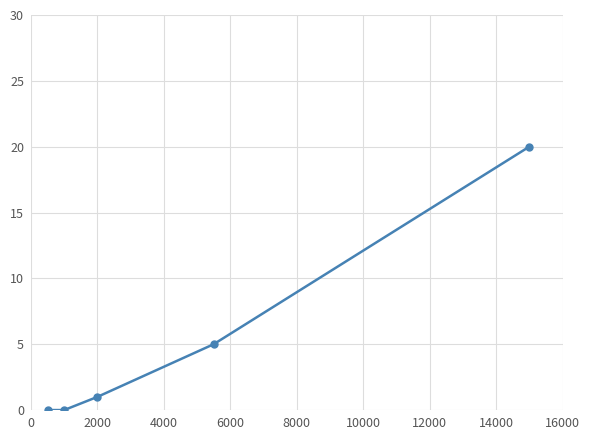

What is the difference between the maximum and minimum values?

20